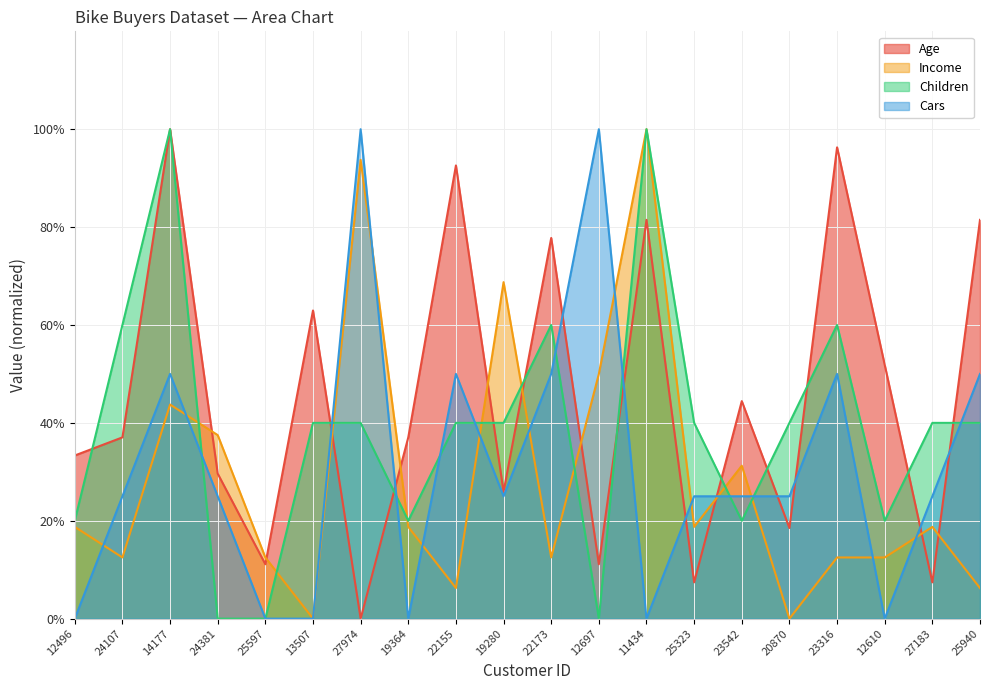

At which category does Children reach its first local valley?

19364